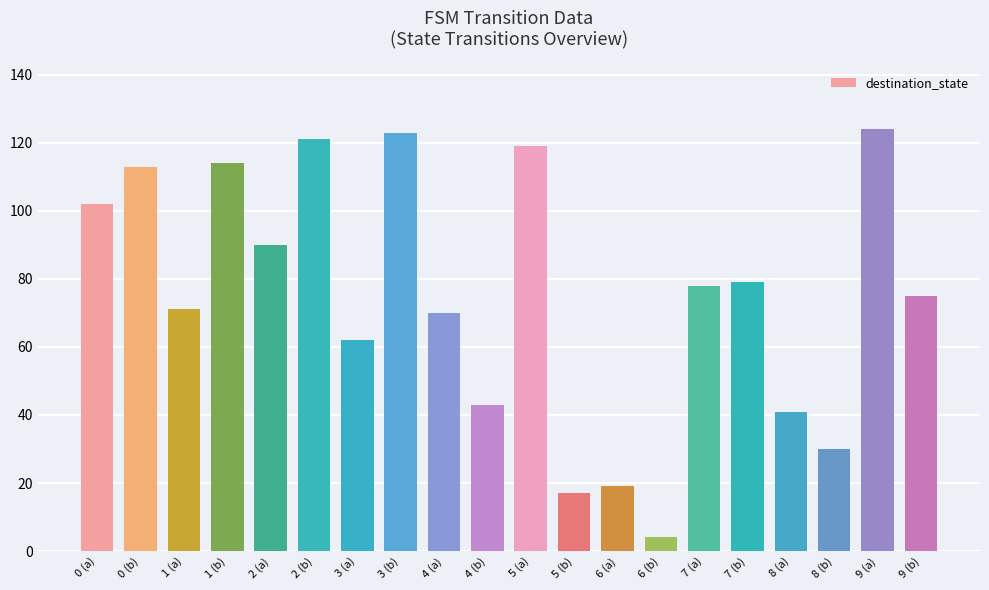

Where is the data nearest to the value 64?

3 (a)